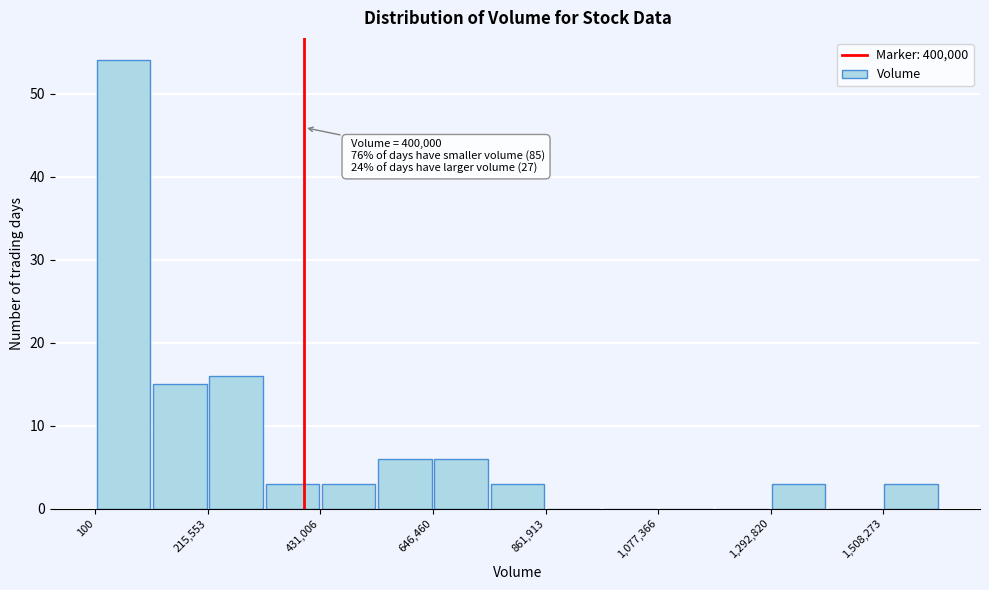

Around what value on the x-axis is the tallest bar? Give the approximate position of its centre, as read against the axis.

50000